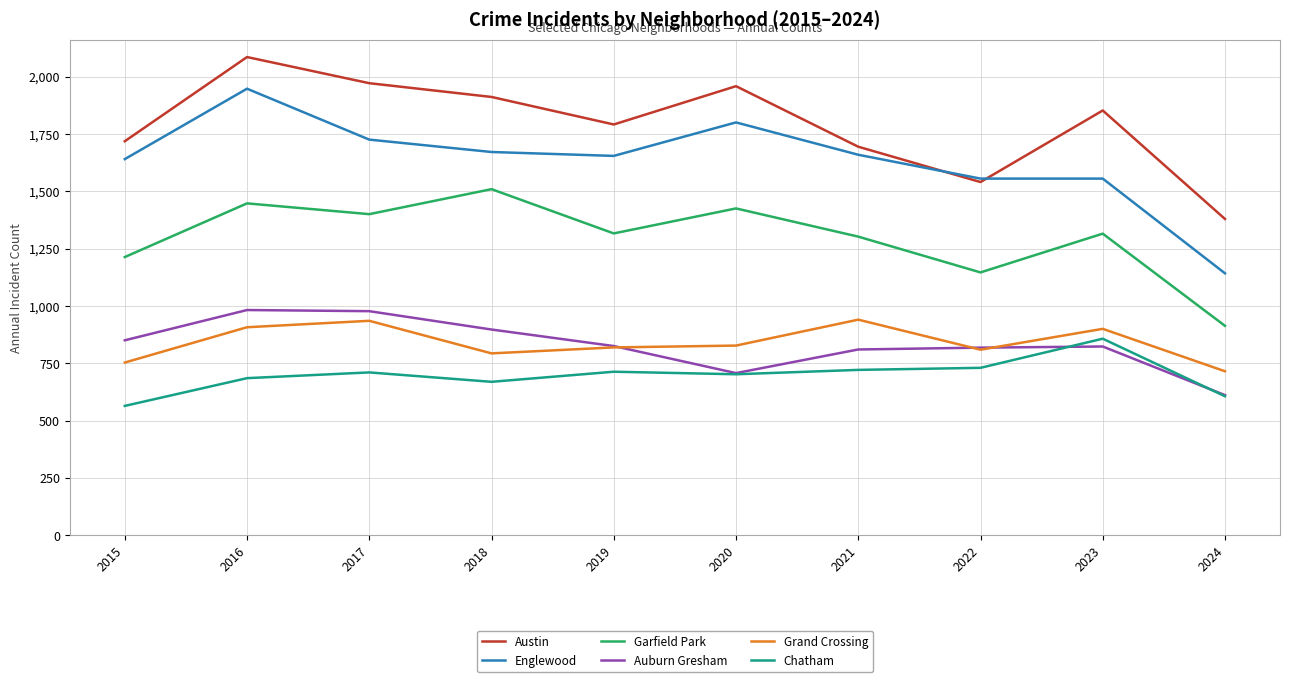

Where is the first local minimum for Austin?

2019